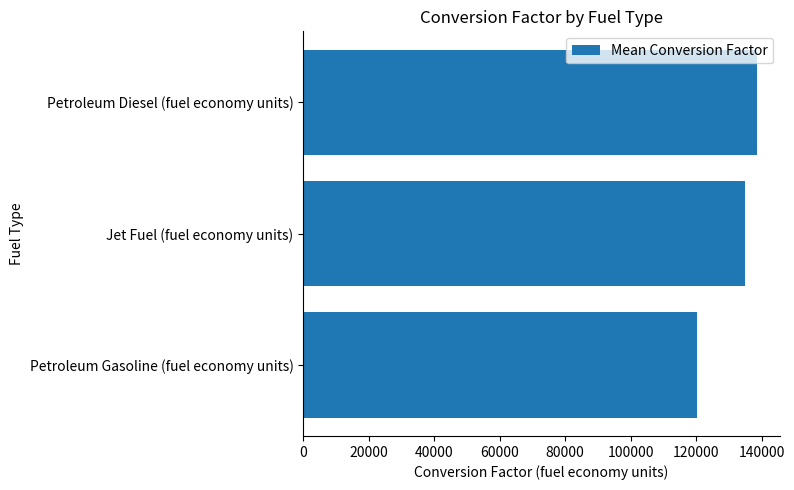

What is the sum of all values?

394005.1